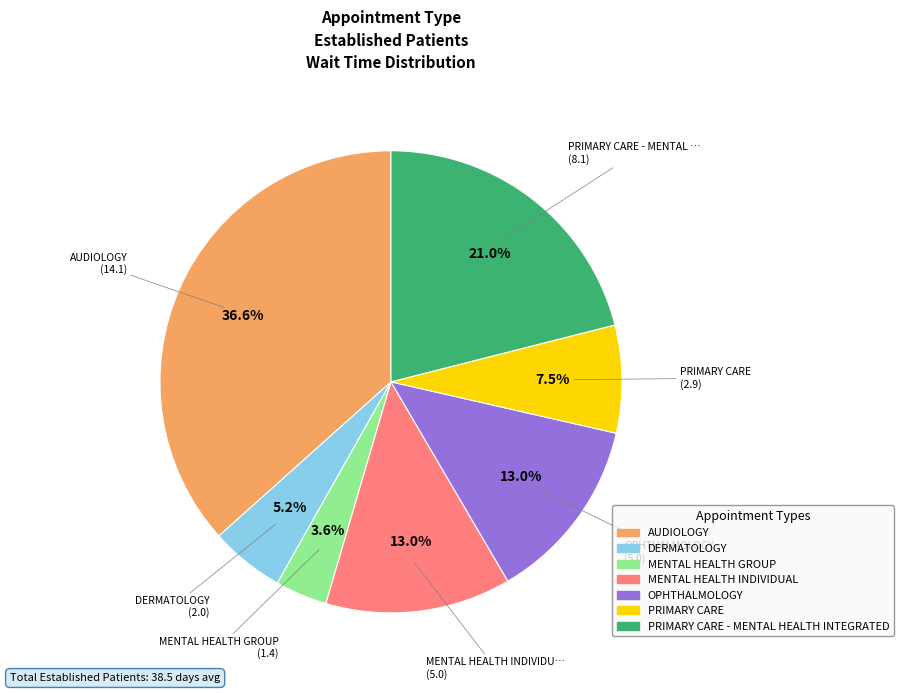

Does any single category account for the majority?

No